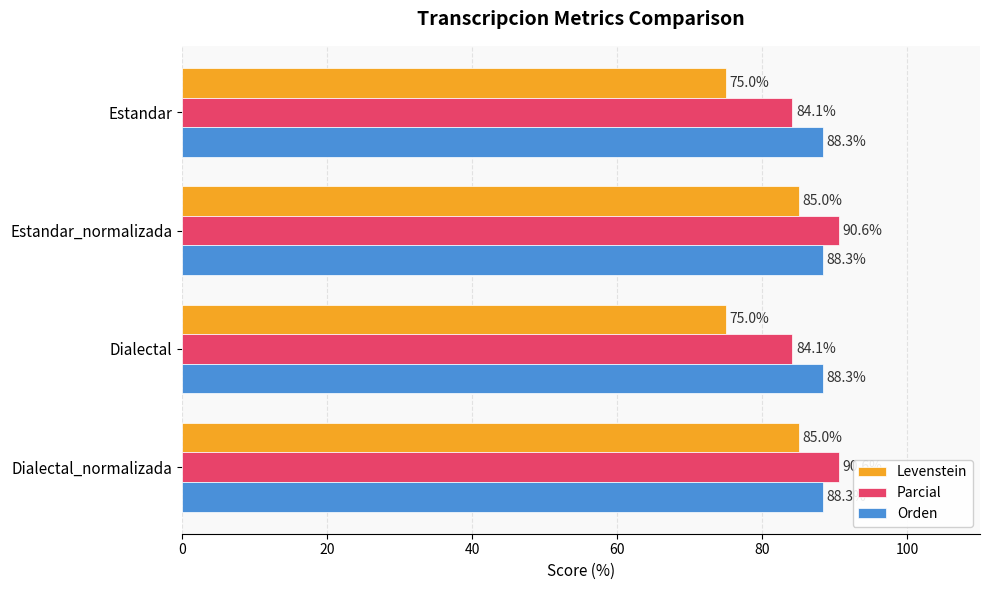

At how many categories does at least one series exceed 80?

4